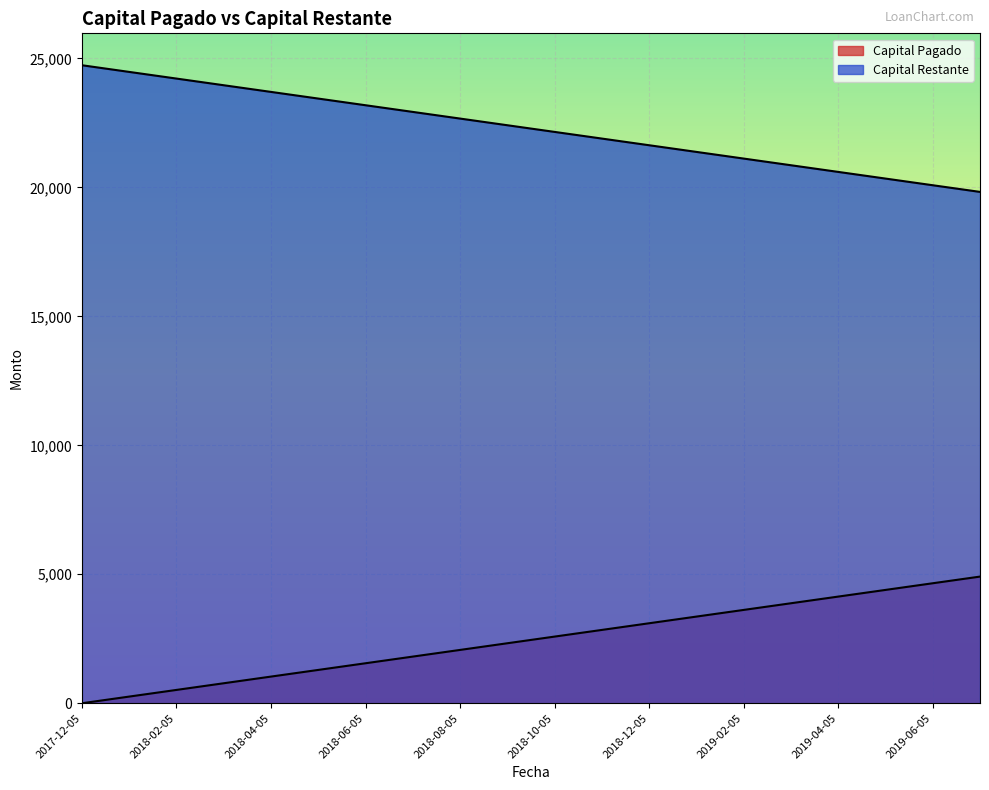

Rank the series by their maximum value, from lowest to highest.

Capital Pagado, Capital Restante